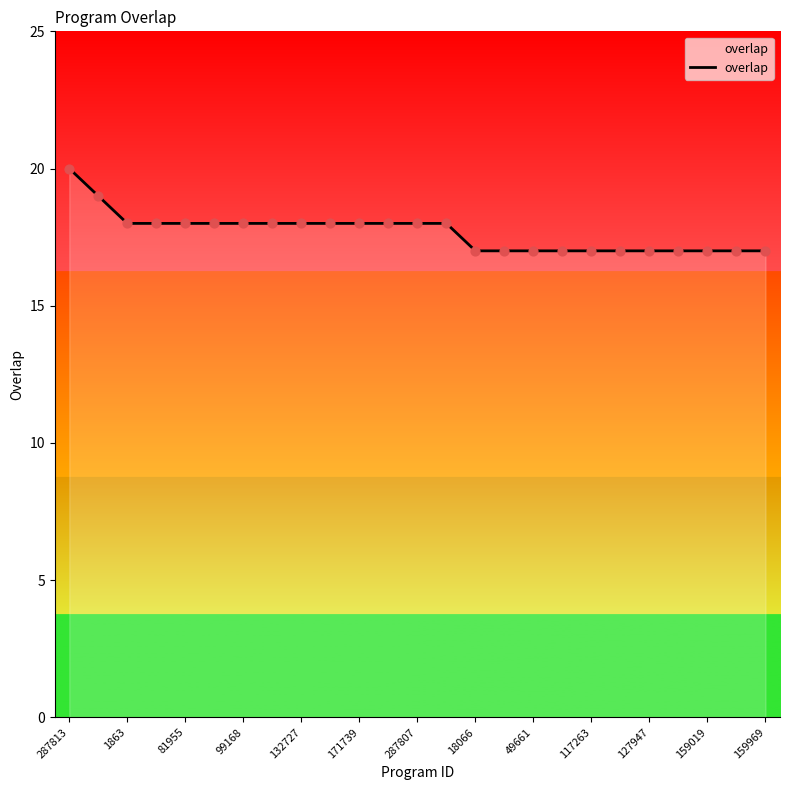

What is the difference between the maximum and minimum values?

3